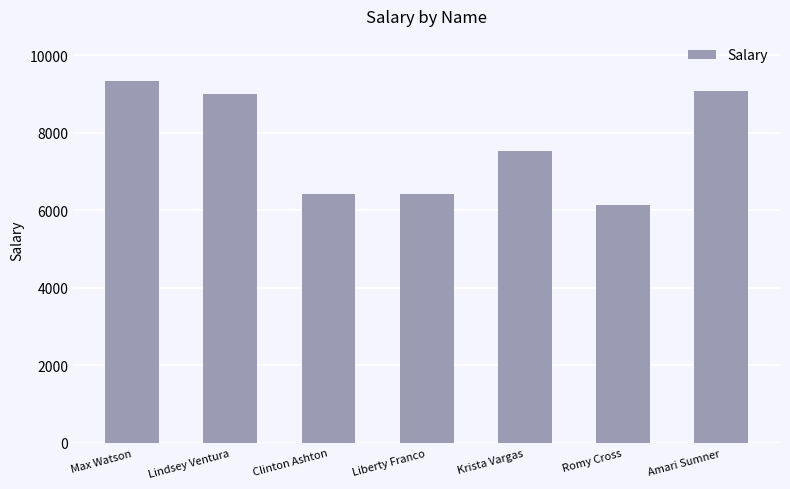

The chart shows a value of 6126 at Romy Cross. True or false?

True